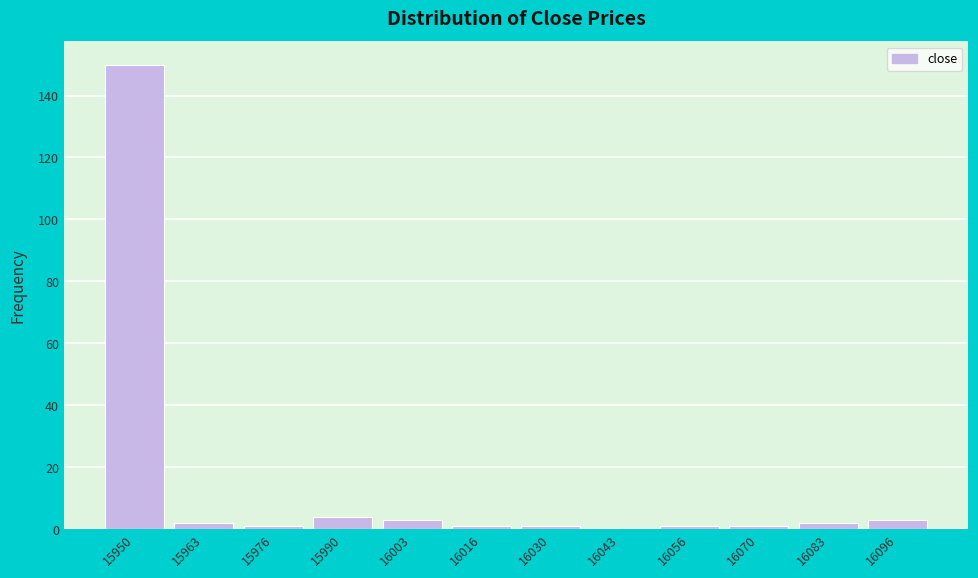

Reading right to left, transcribe all the data shown in this chart.

16096=3	16083=2	16070=1	16056=1	16043=0	16030=1	16016=1	16003=3	15990=4	15976=1	15963=2	15950=150